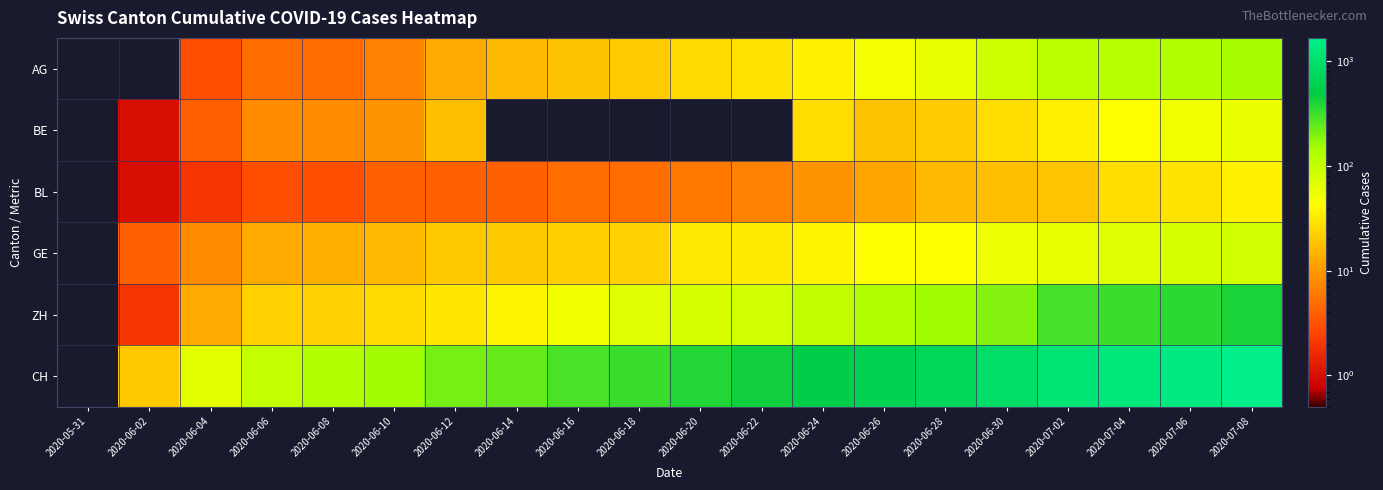

Which has a higher value, 2020-07-02 or 2020-06-28?

2020-07-02